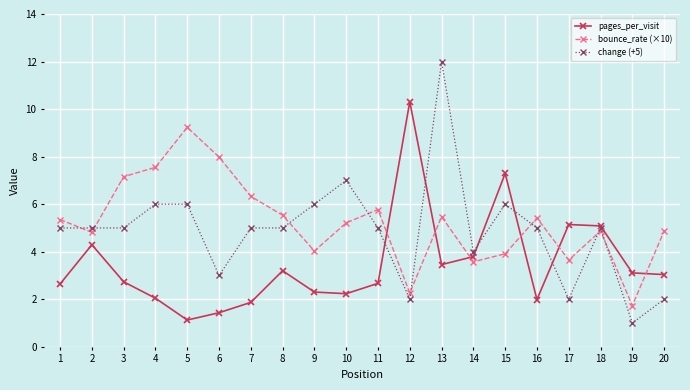

True or false: change (+5) and pages_per_visit cross at least once.

True